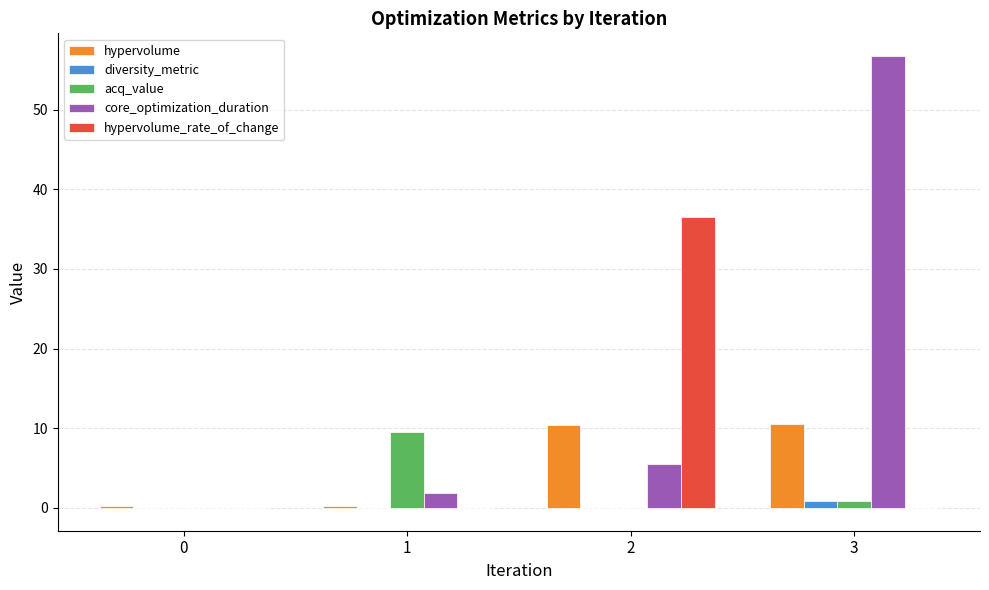

Which series changed the most between 1 and 3?

core_optimization_duration